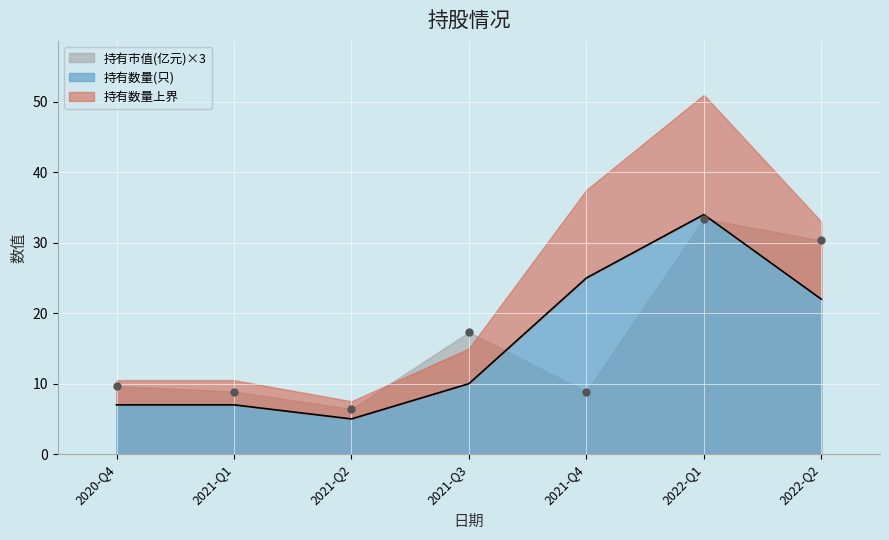

Which series contains the lowest Y value?

持有数量(只)